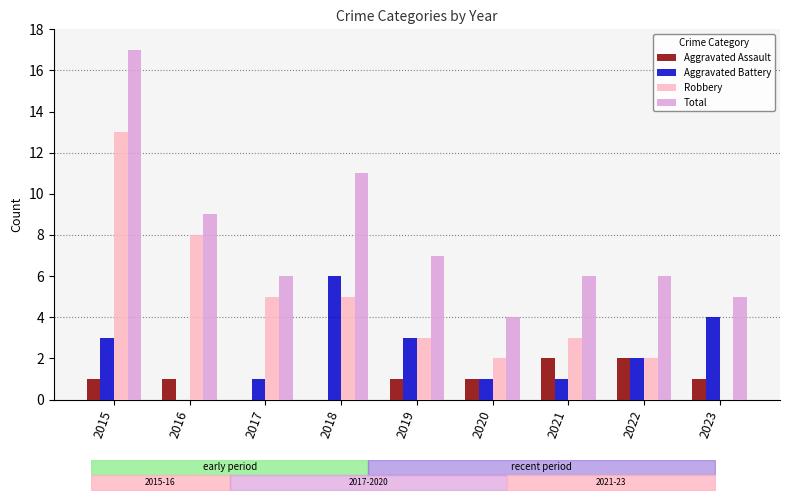

At which category is the sum across all series the highest?

2015